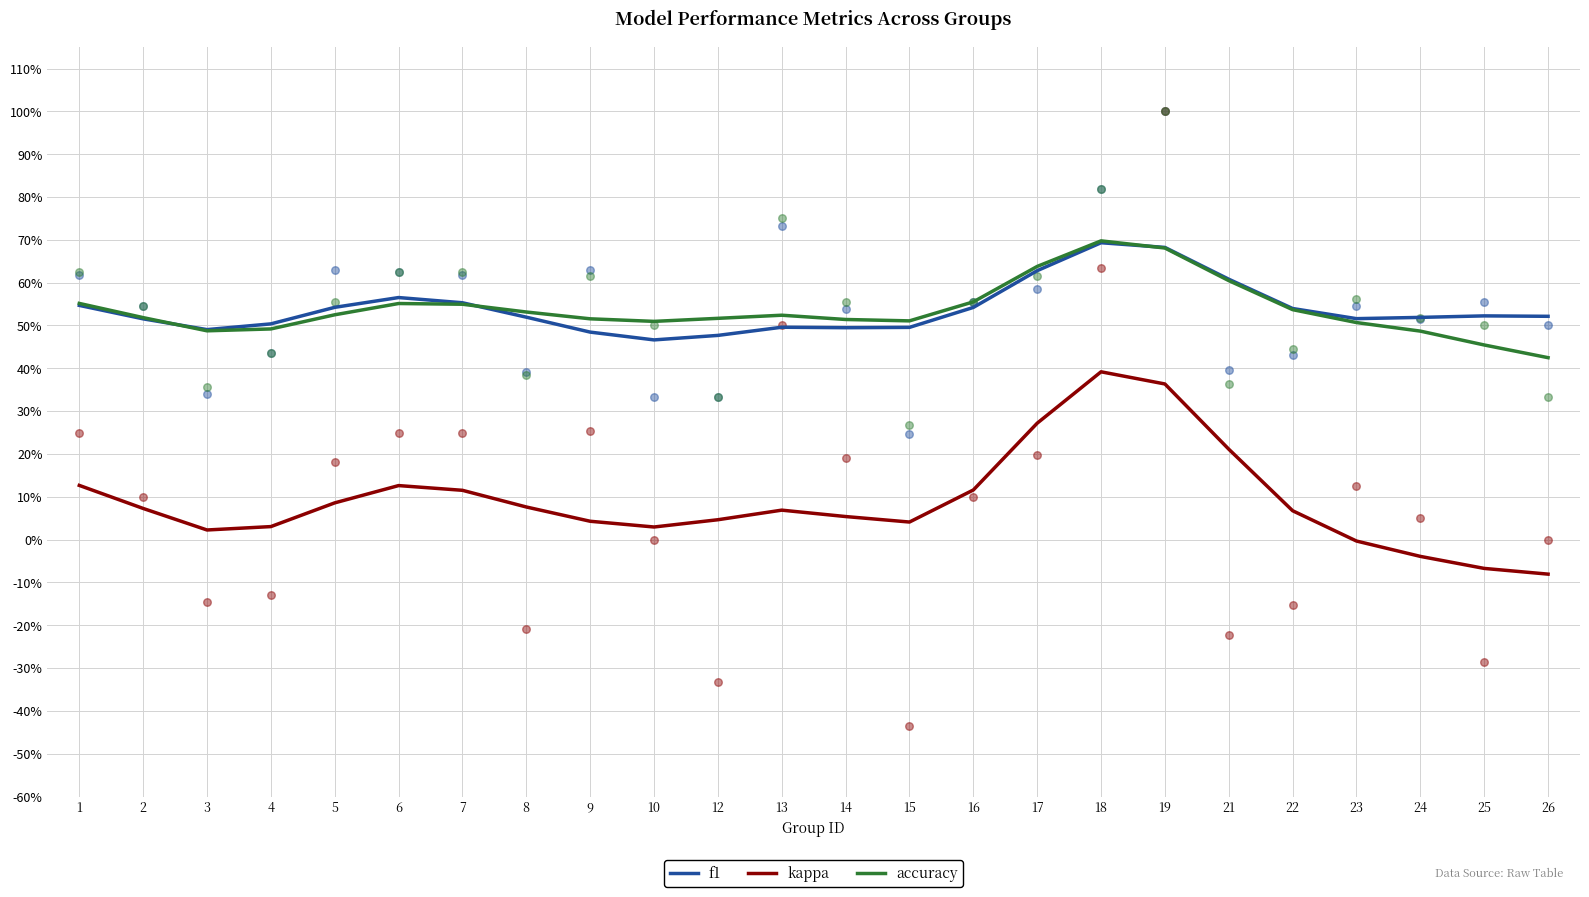

Which series has the widest spread of Y values?

kappa